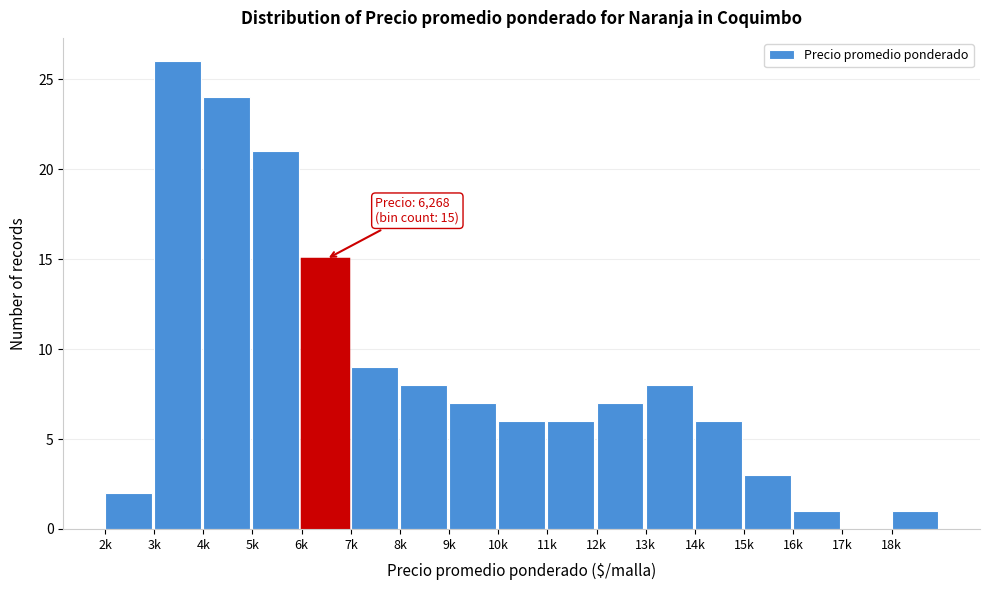

Reading left to right, transcribe all the data shown in this chart.

2k=2	3k=26	4k=24	5k=21	6k=15	7k=9	8k=8	9k=7	10k=6	11k=6	12k=7	13k=8	14k=6	15k=3	16k=1	17k=0	18k=1